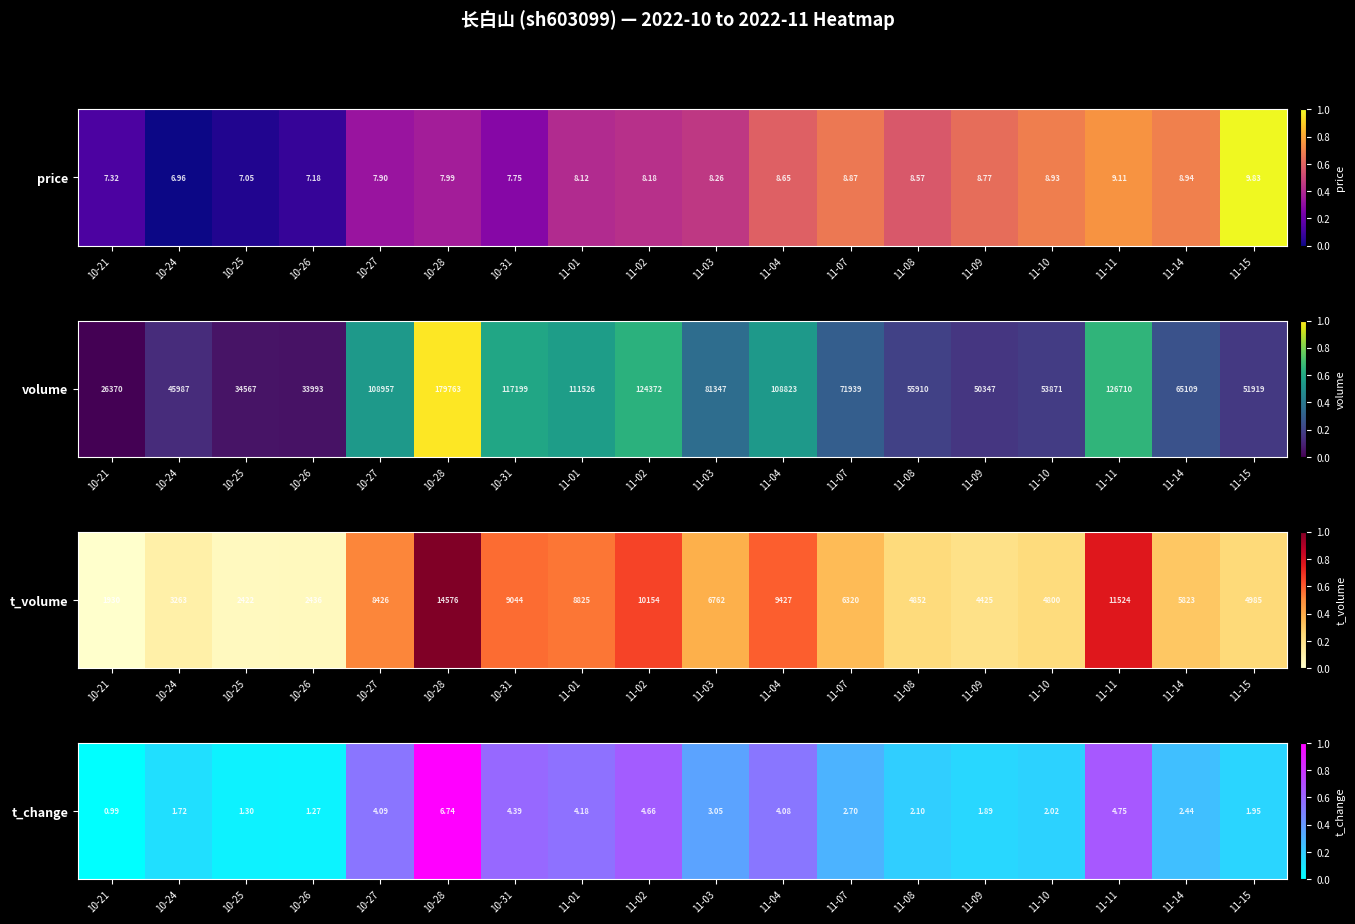

At which label is the value closest to 0?

10-21